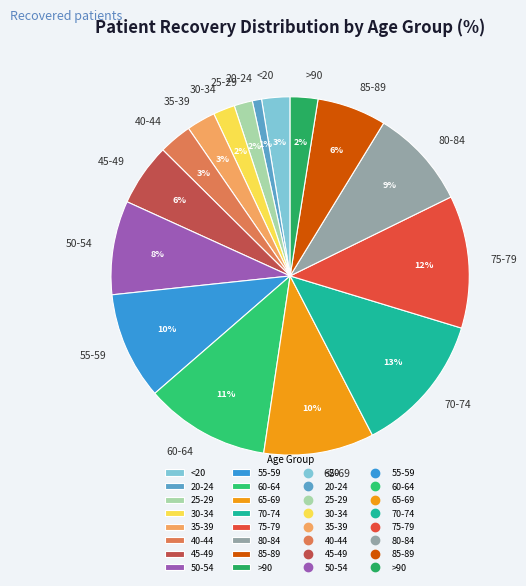

Which has a higher value, <20 or 25-29?

<20